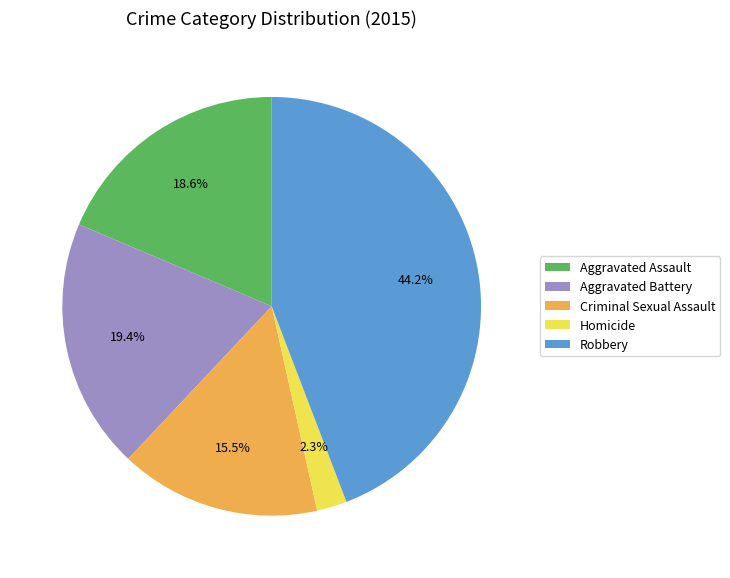

Rank the categories by value from highest to lowest.

Robbery, Aggravated Battery, Aggravated Assault, Criminal Sexual Assault, Homicide